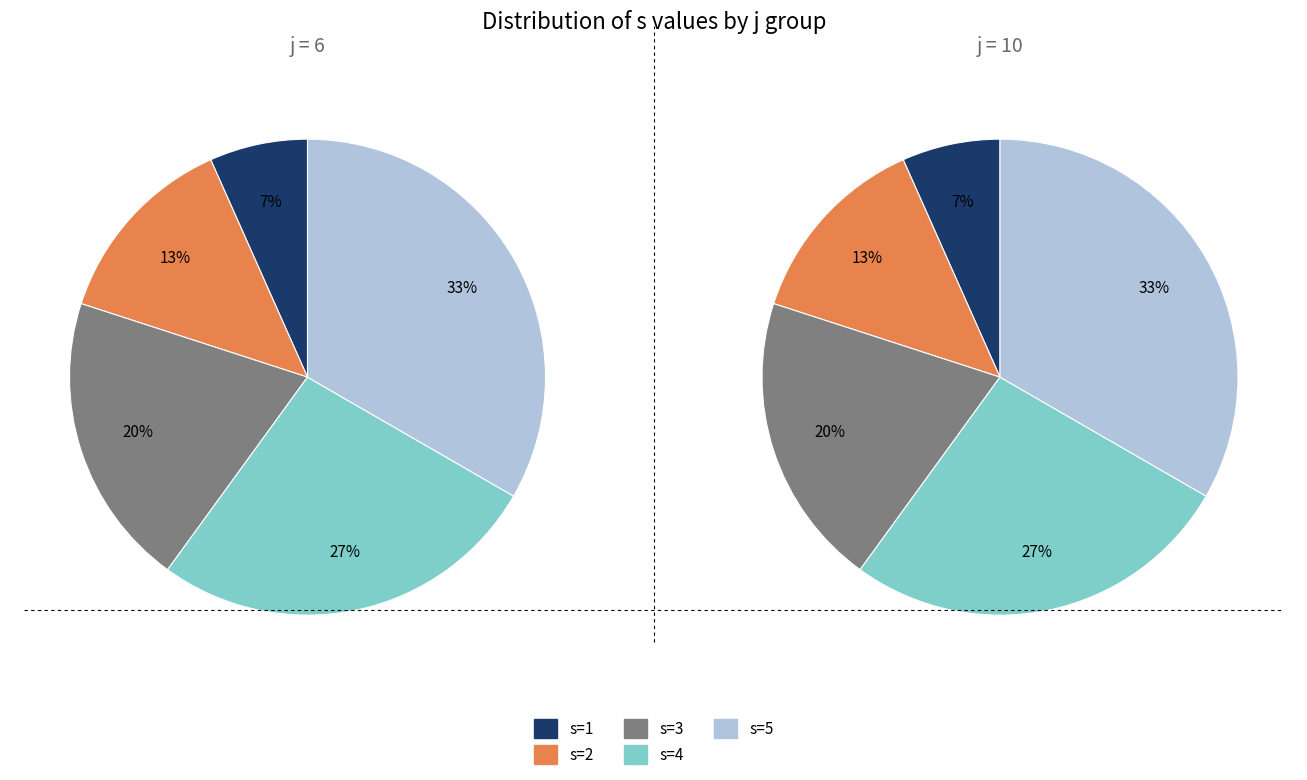

What is the largest slice in the pie chart?

s=5